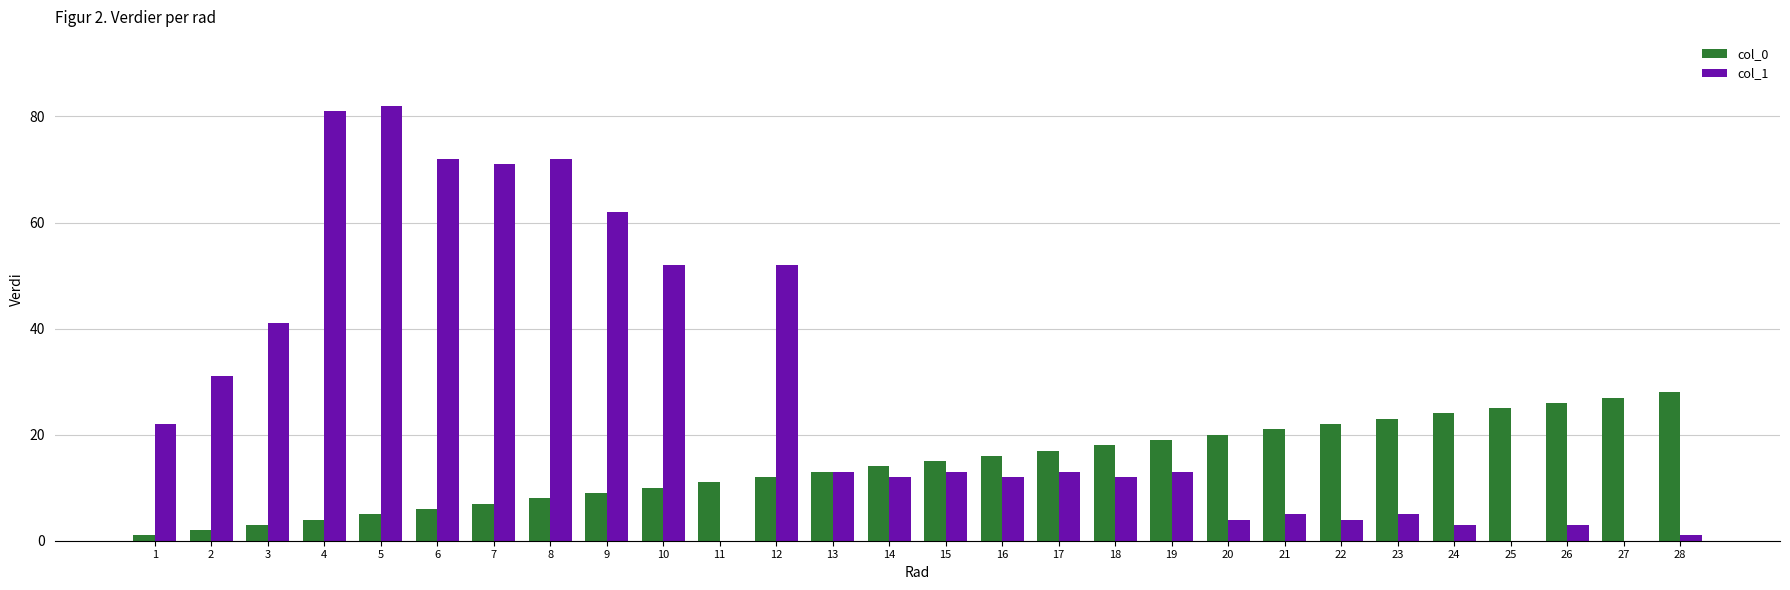

Which series has the largest total across all categories?

col_1